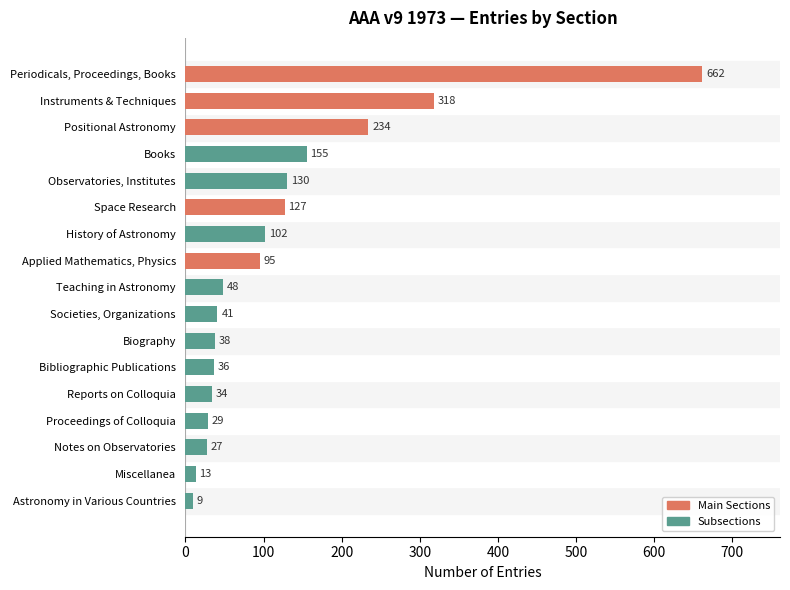

Reading top to bottom, list all the values displayed in this chart.

Periodicals, Proceedings, Books=662	Instruments & Techniques=318	Positional Astronomy=234	Books=155	Observatories, Institutes=130	Space Research=127	History of Astronomy=102	Applied Mathematics, Physics=95	Teaching in Astronomy=48	Societies, Organizations=41	Biography=38	Bibliographic Publications=36	Reports on Colloquia=34	Proceedings of Colloquia=29	Notes on Observatories=27	Miscellanea=13	Astronomy in Various Countries=9